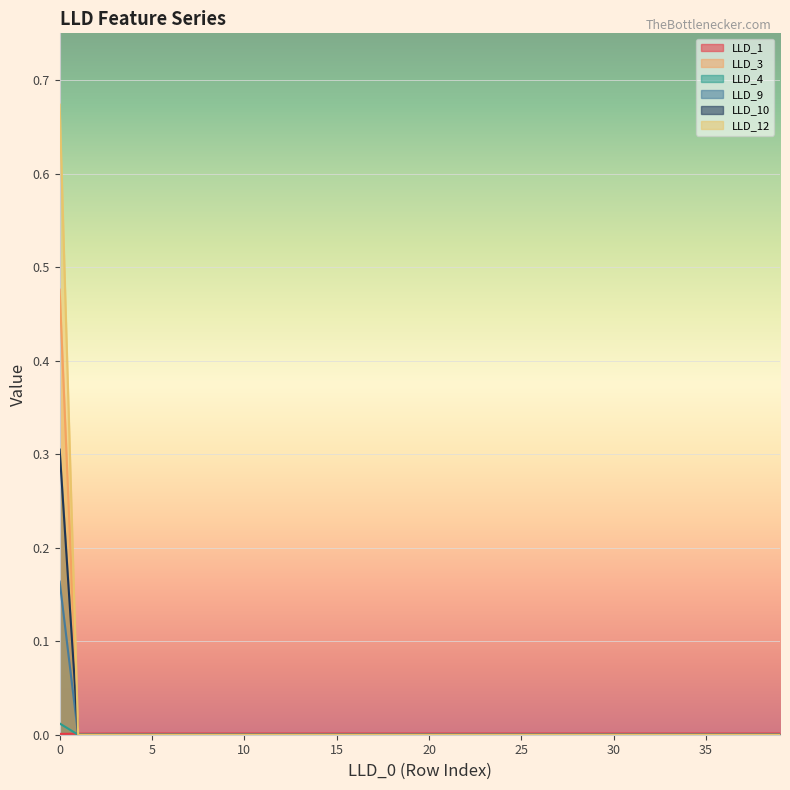

True or false: LLD_9 and LLD_4 intersect in this chart.

False